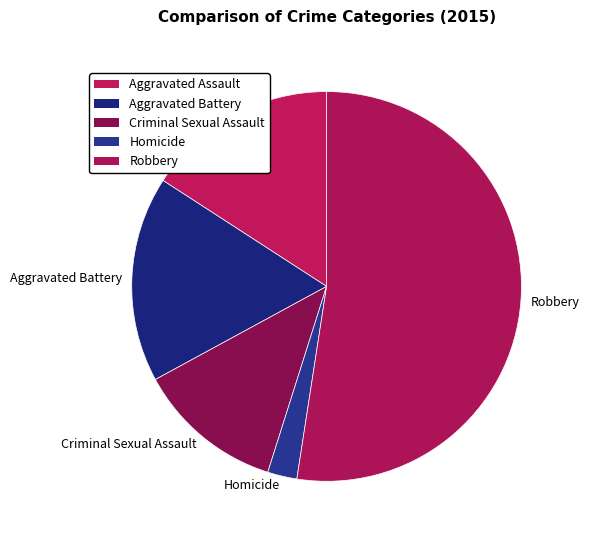

Which slice represents more than half of the pie?

Robbery